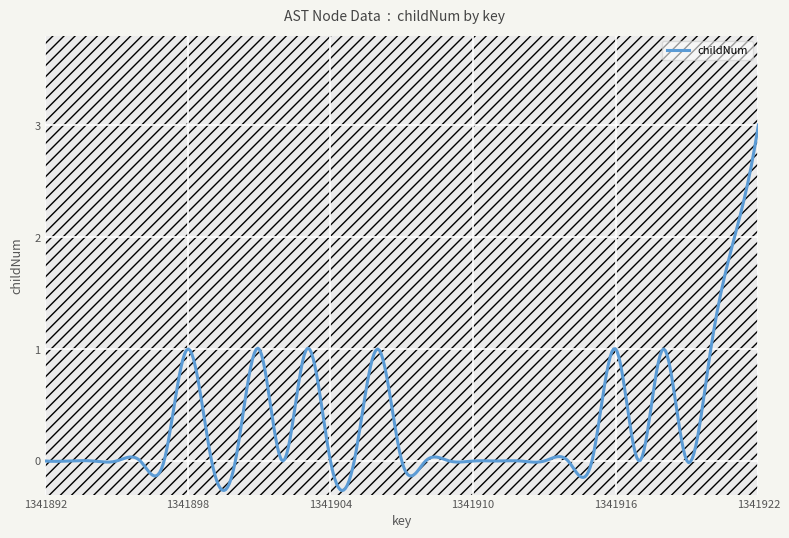

What is the greatest value displayed?

3.0